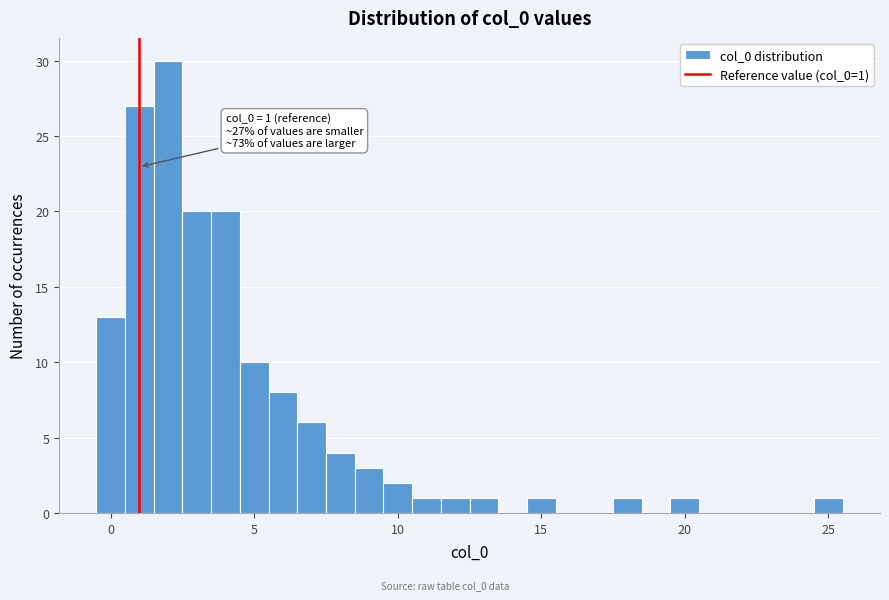

Read against the x-axis, roughly where is the centre of the tallest bar?

2.0